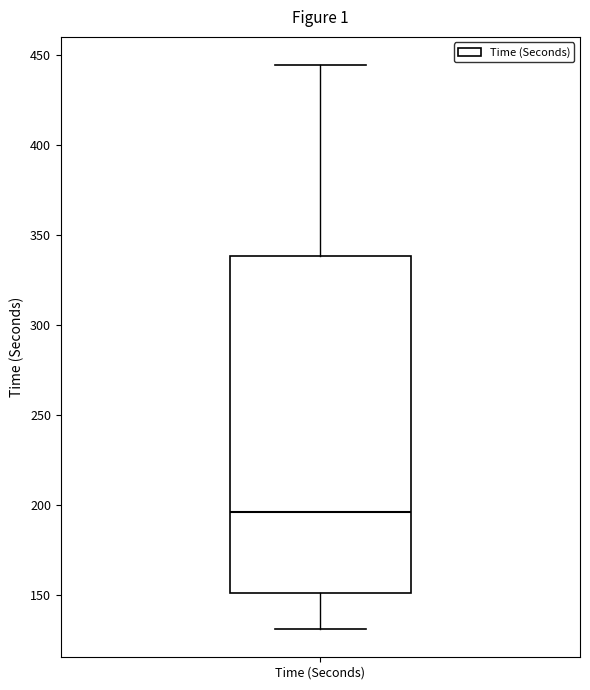

Transcribe this box plot: give where the median line is, the range the box spans, and where the two whiskers end, as read against the y-axis. The values are not printed on the chart, so give them approximately, as read against the axis.

median 195, box 150 to 340, whiskers 130 to 445